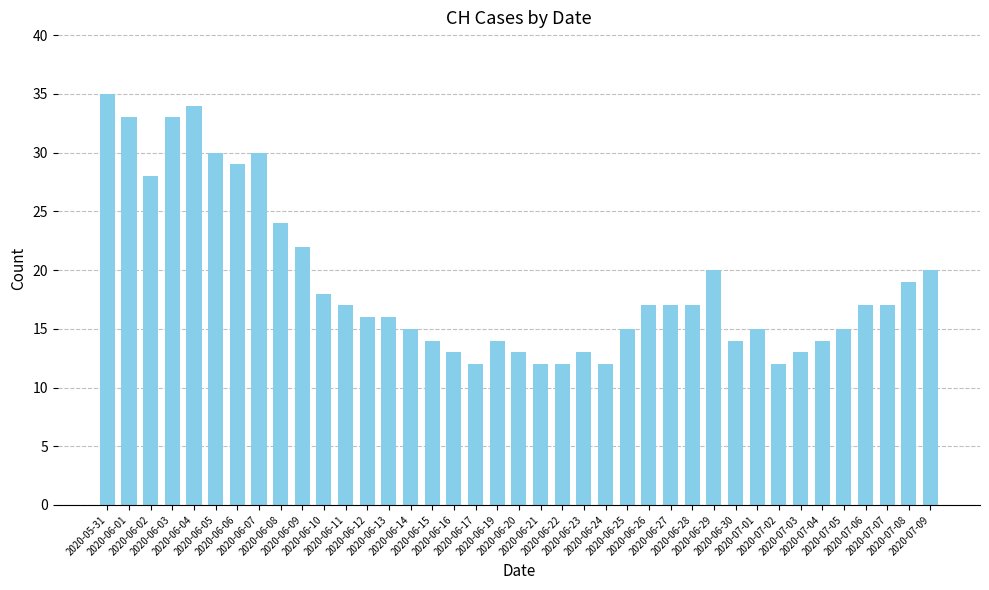

At which category does the chart reach its peak across all series?

2020-05-31